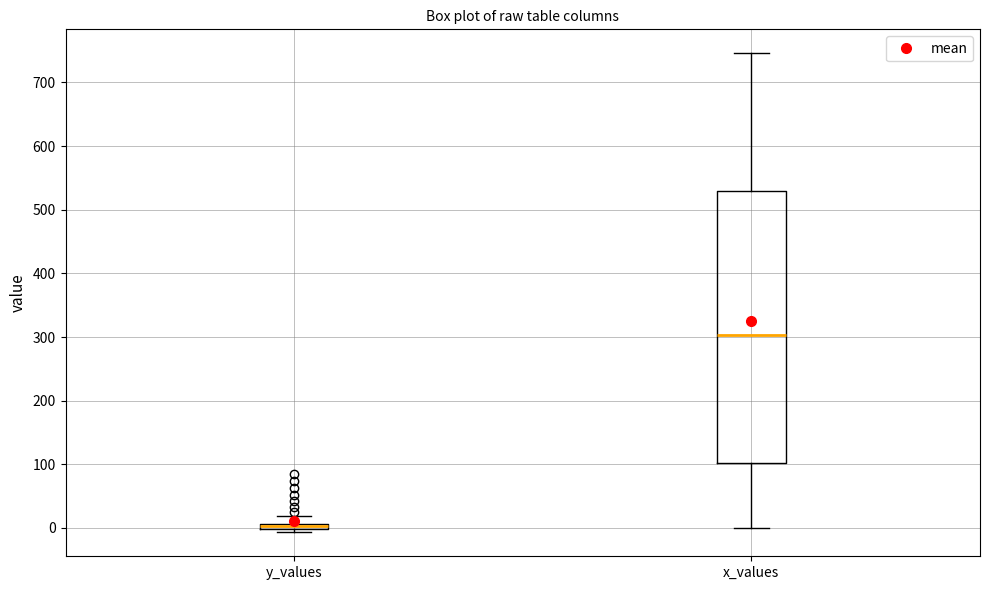

Which box's median line is the lowest?

y_values